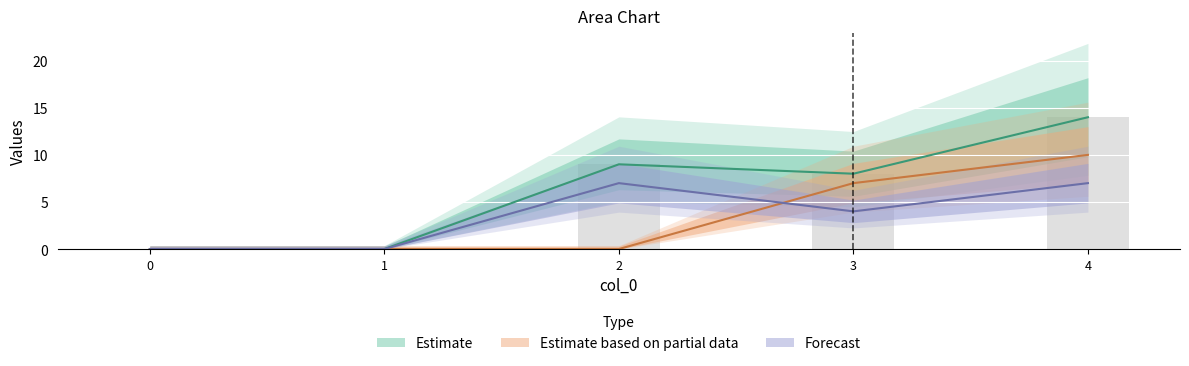

The col_5 series shows 3 at 3. True or false?

False